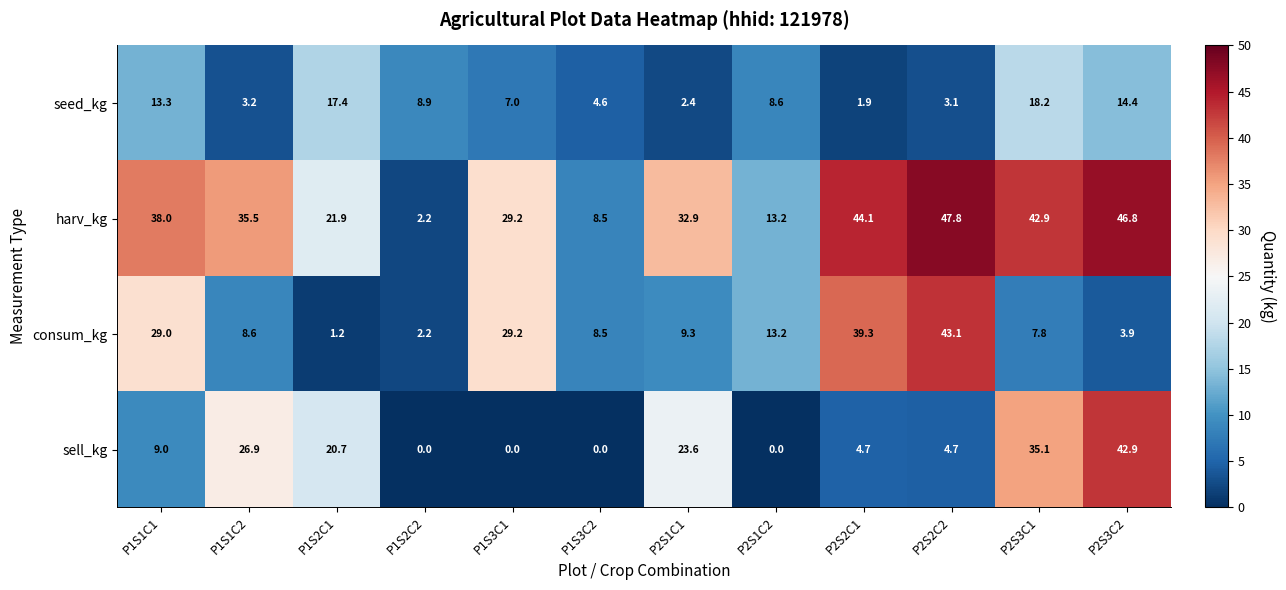

What is the average value of the seed_kg series?

8.6